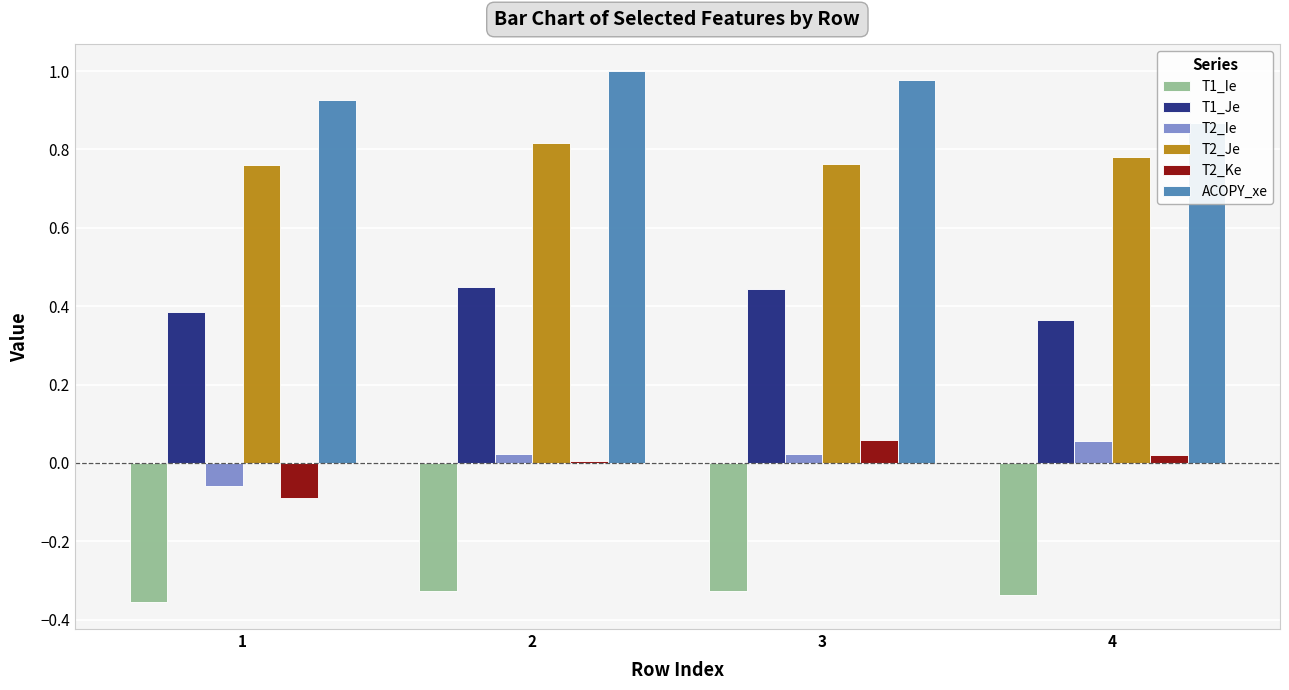

What is the greatest value displayed?

1.0